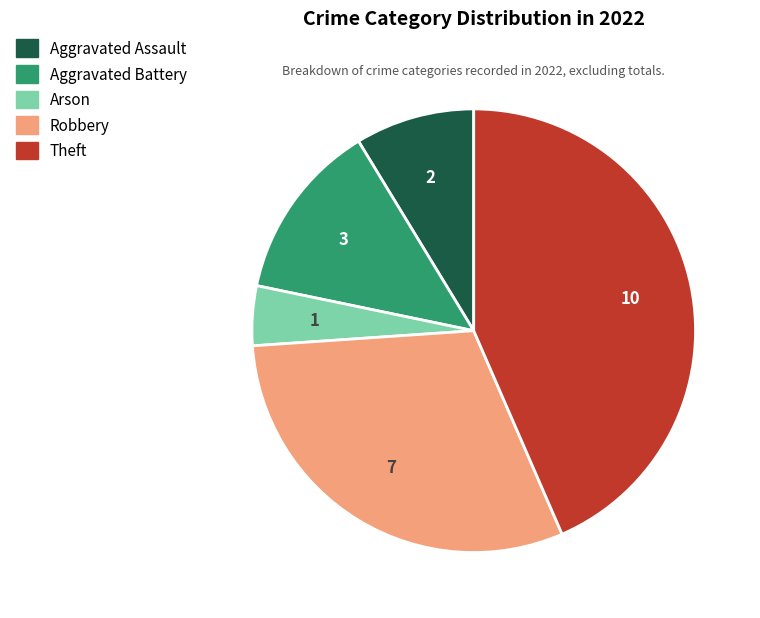

Is it true that Robbery is 25% of the pie?

False